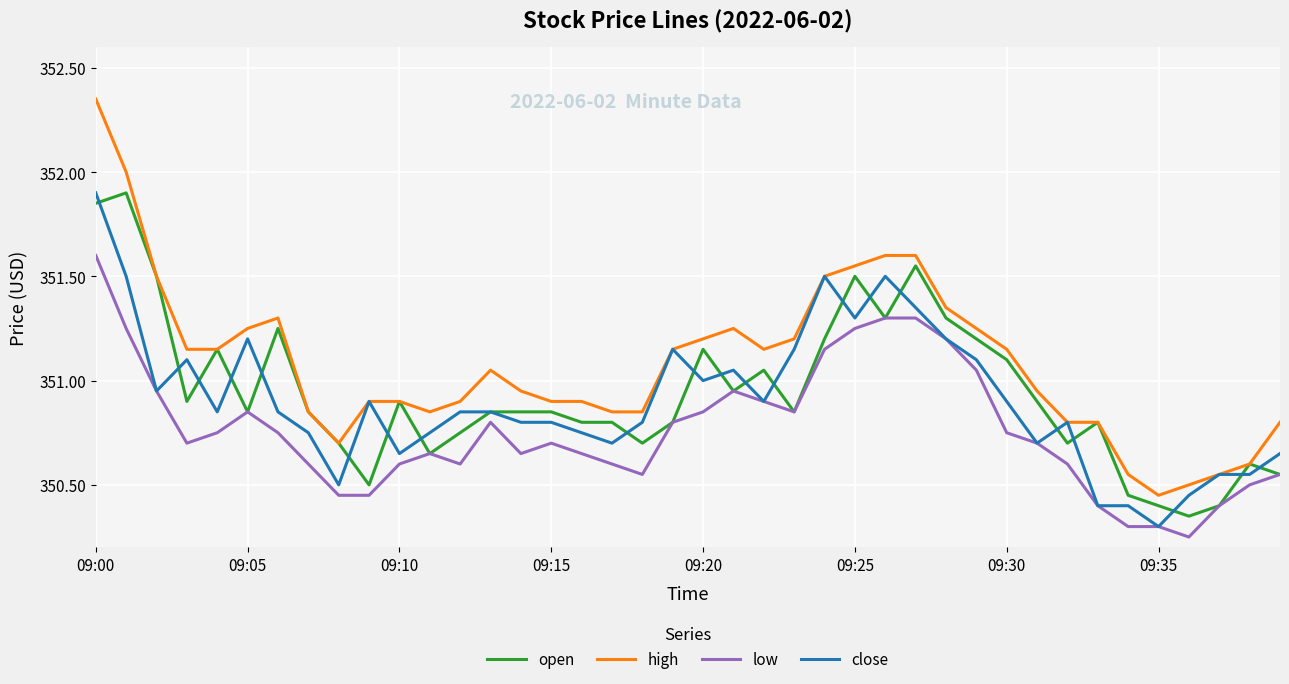

How many lines are shown in the chart?

4